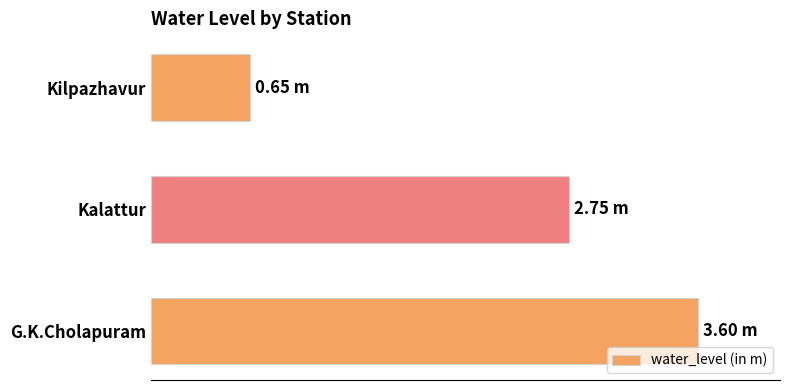

Does the chart contain any negative values?

No